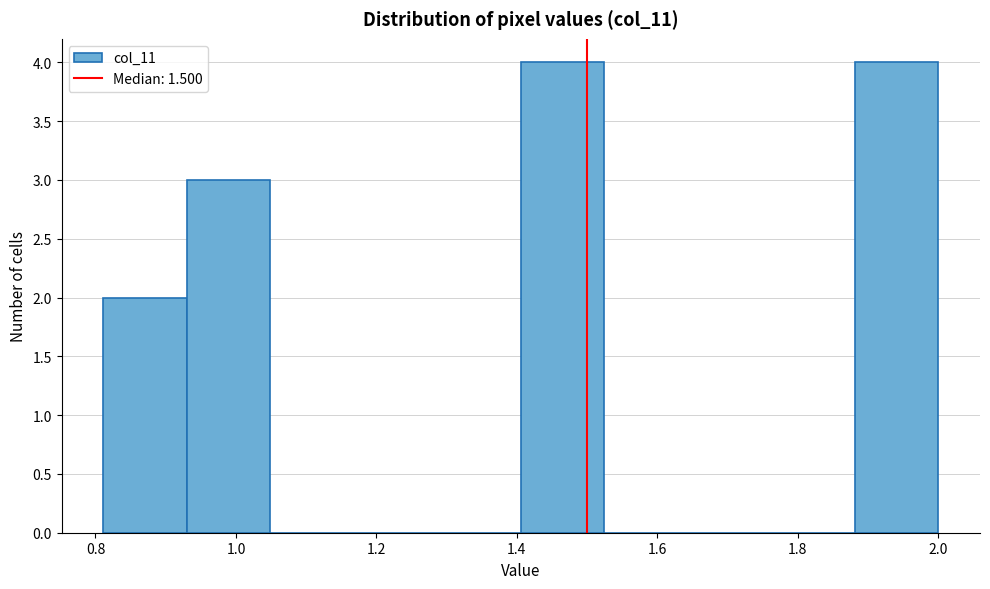

What is the height of the bar covering 1.88 to 2.00 on the x-axis? Neither the bar edges nor the heights are printed on the chart, so give them approximately, as read against the axes.

4